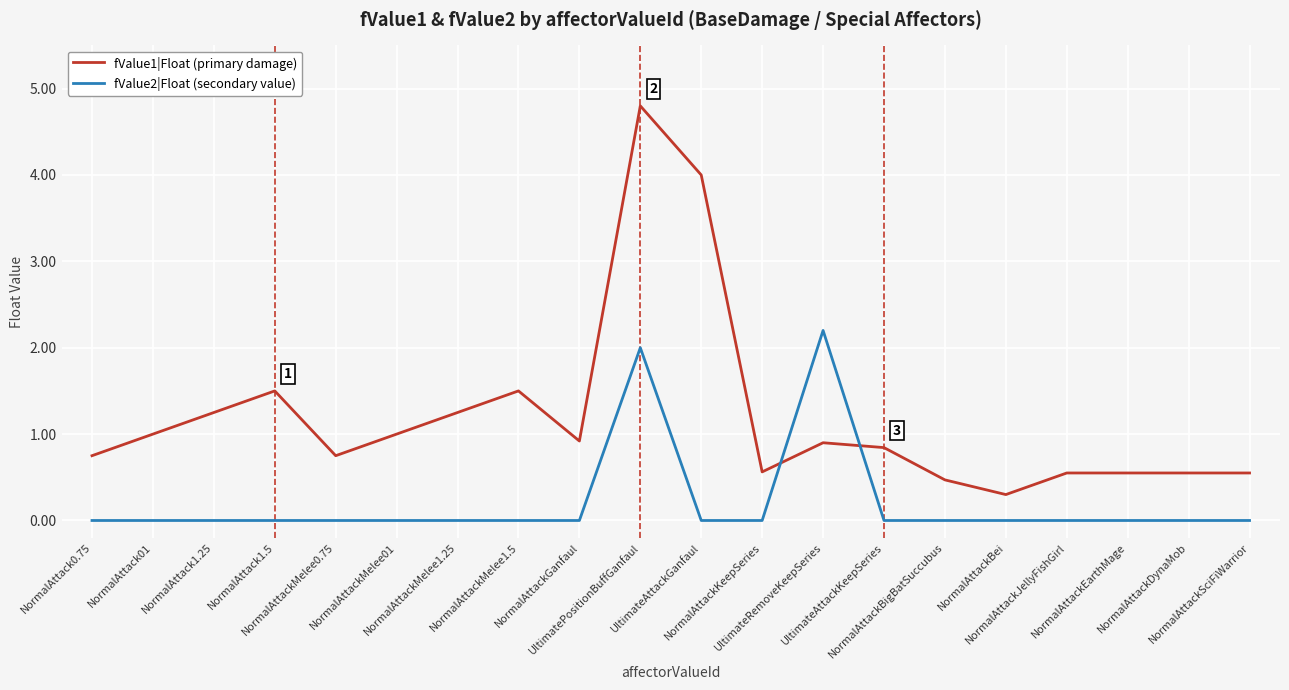

Does the chart display data point markers on the line(s)?

No